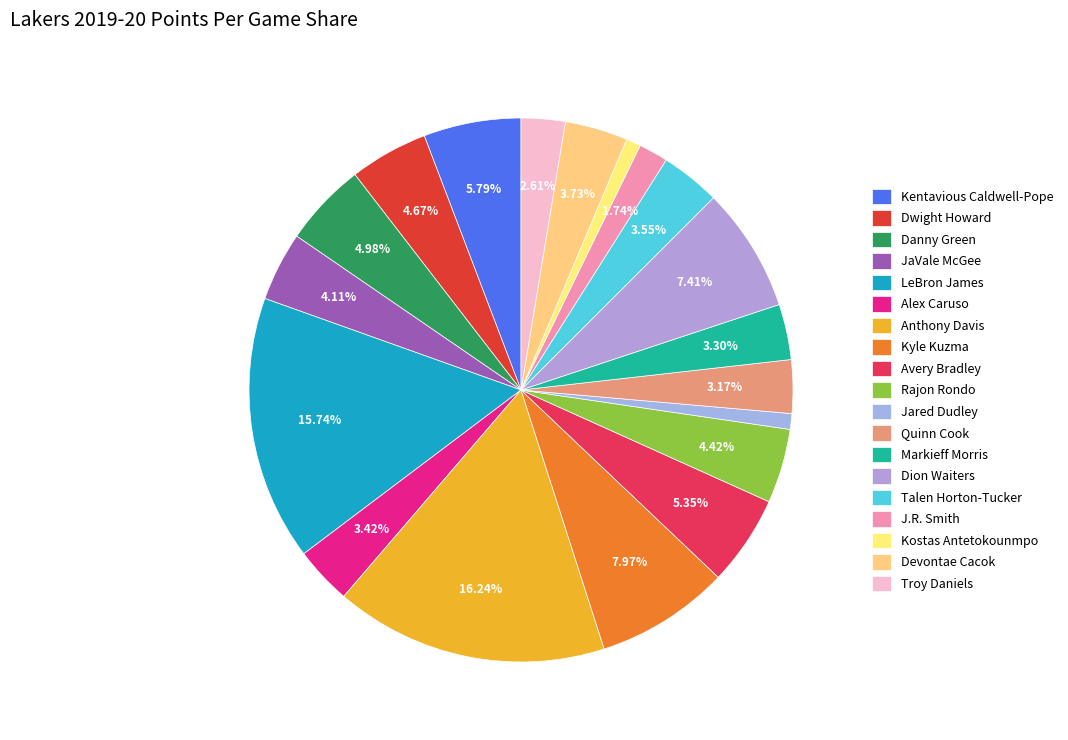

How many segments does this pie chart have?

19